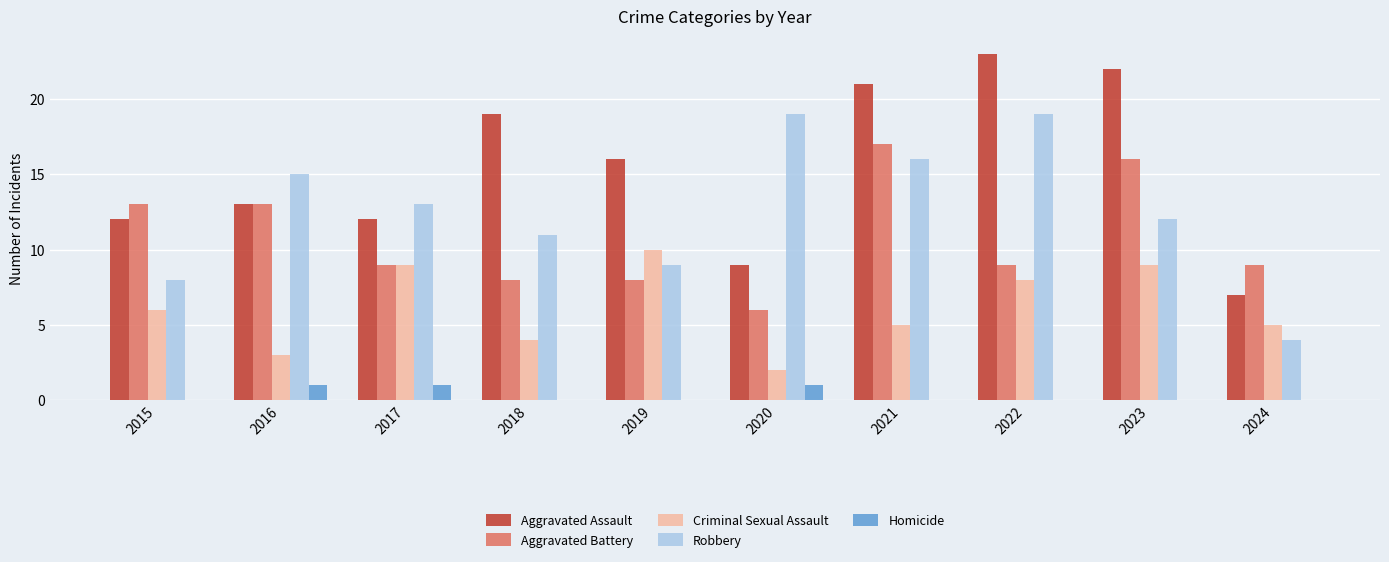

At which label does Aggravated Battery first exceed 9?

2015